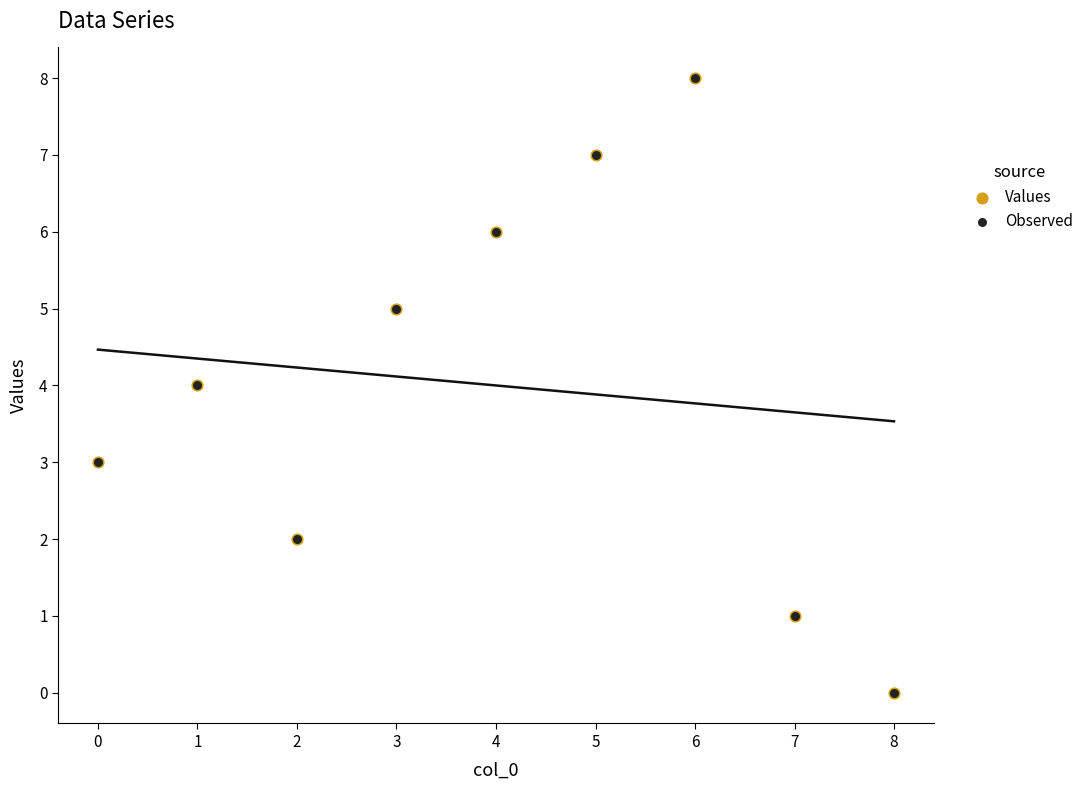

Which series reaches the maximum Y coordinate?

Values